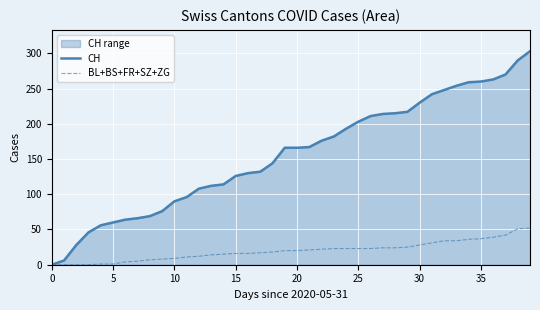

Rank the series by their average value, from lowest to highest.

BL+BS+FR+SZ+ZG, CH